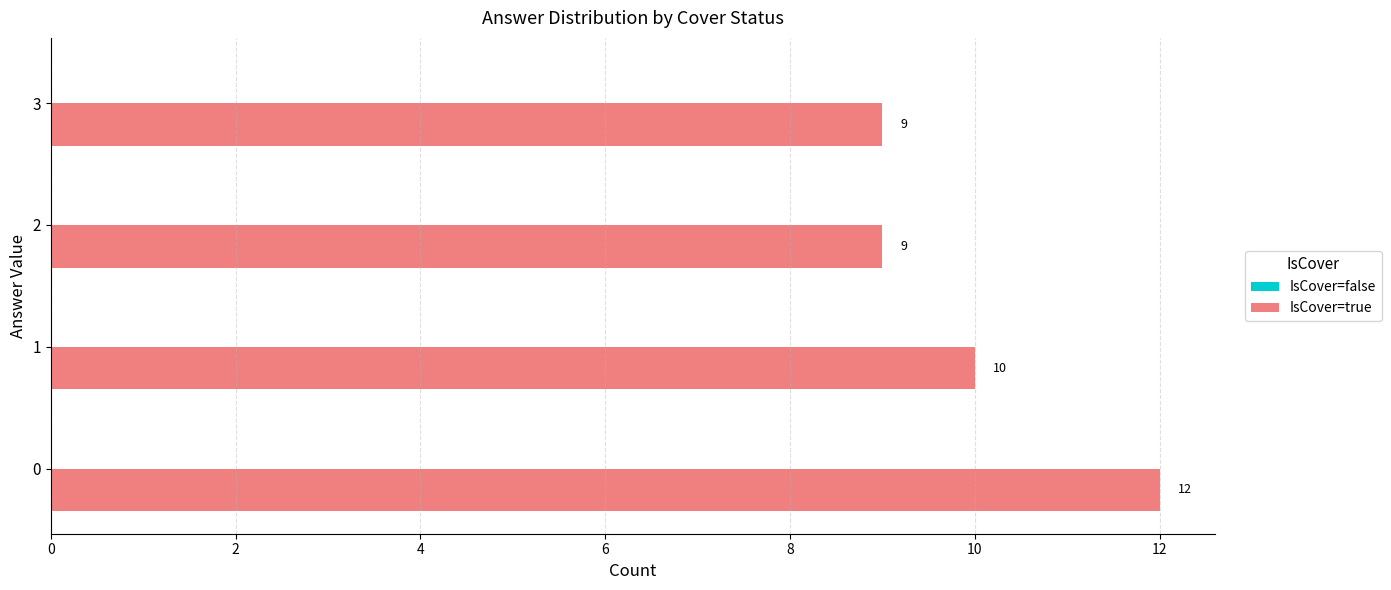

Are the bars horizontal?

Yes